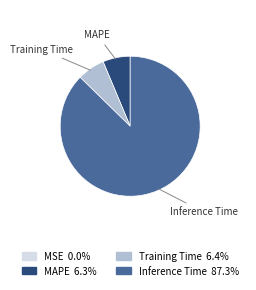

Is there a majority slice in this chart?

Yes